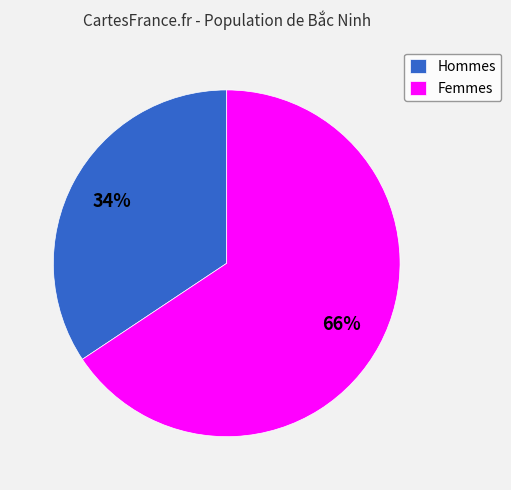

What percentage is the Hommes slice, to the nearest percent?

34%